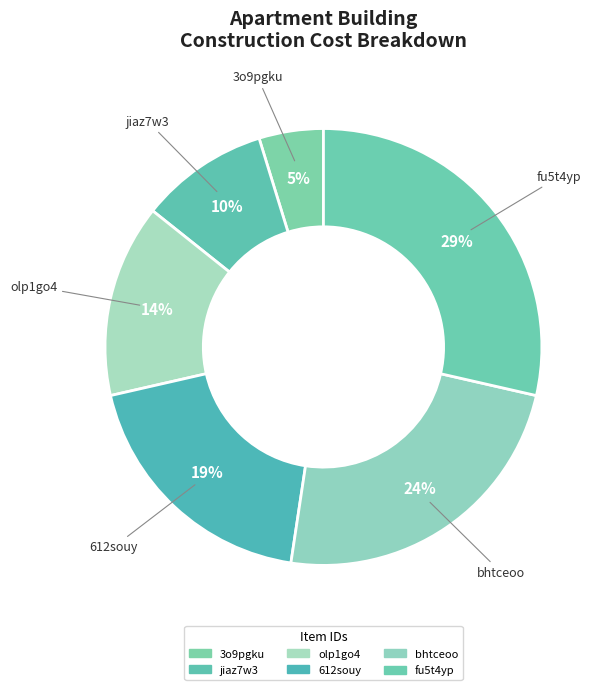

Is there a majority slice in this chart?

No